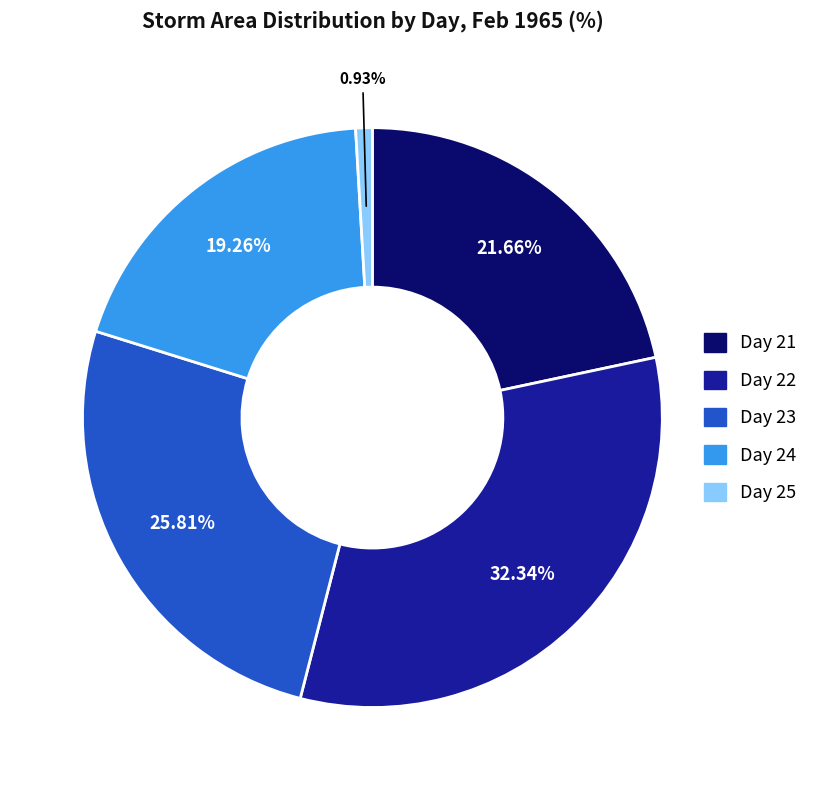

Is there a majority slice in this chart?

No